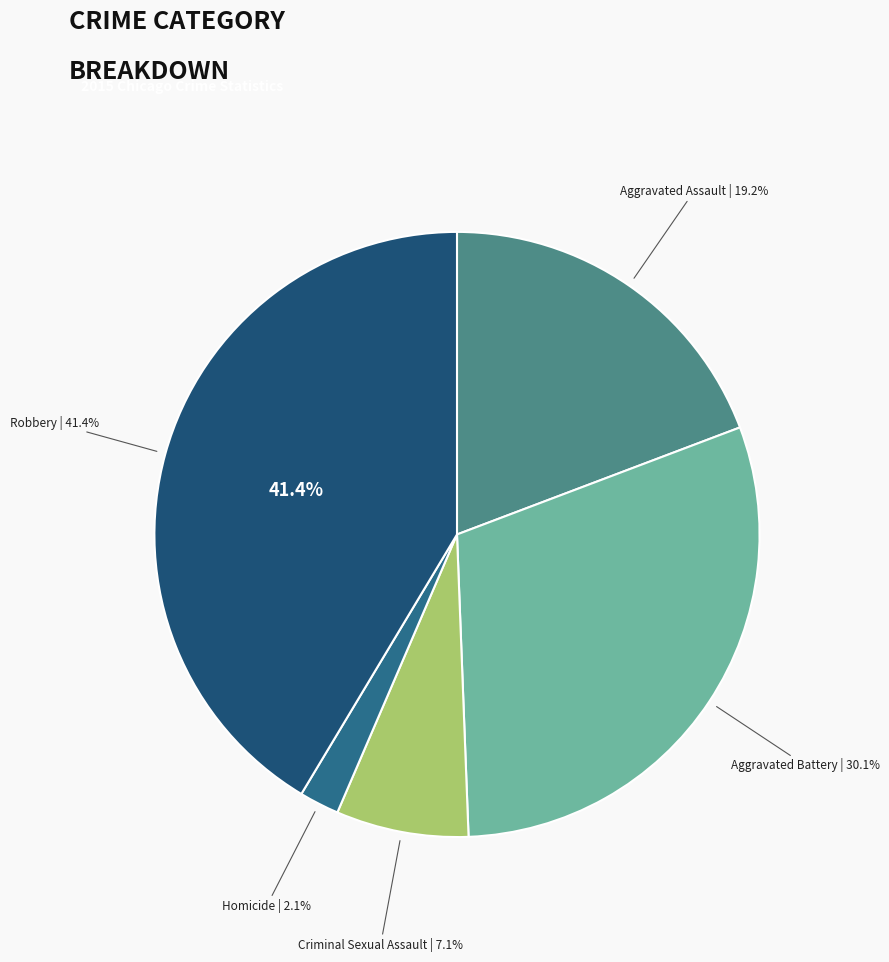

True or false: Homicide accounts for 12% of the total.

False